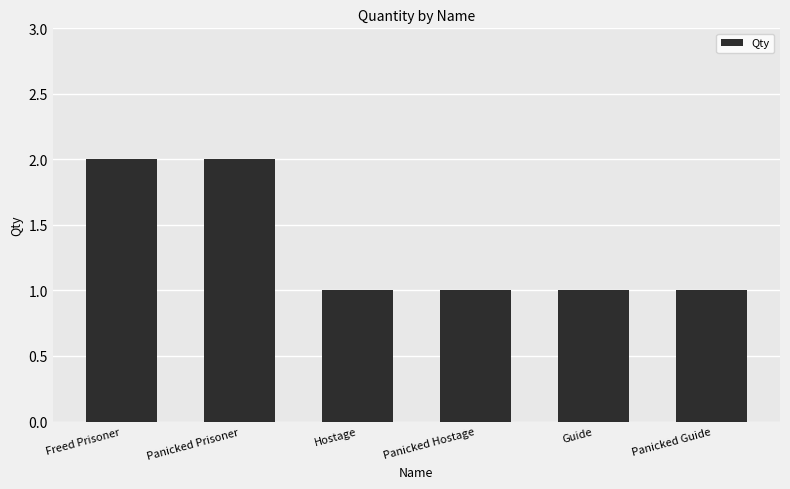

How many bars are there in total?

6